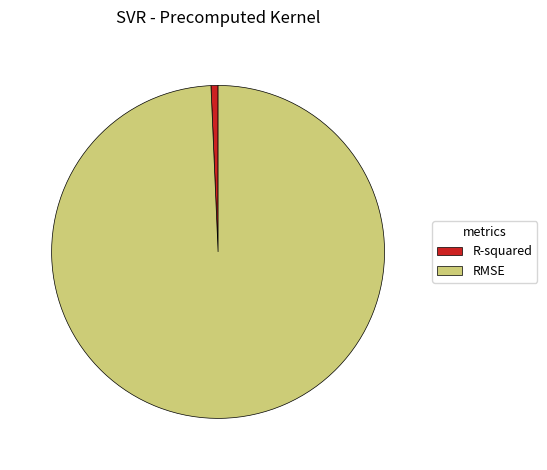

Is there a majority slice in this chart?

Yes